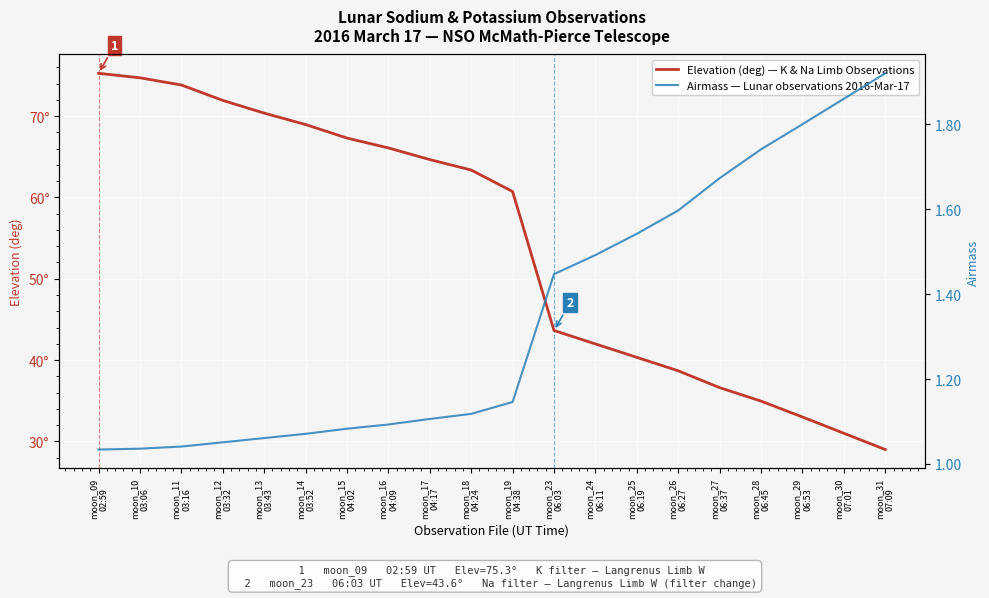

Count the number of data series in this chart.

2